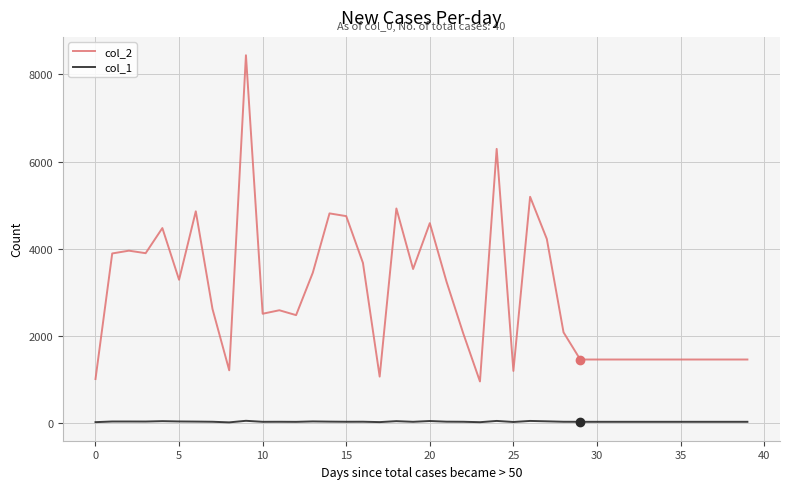

True or false: col_1 and col_2 intersect in this chart.

False